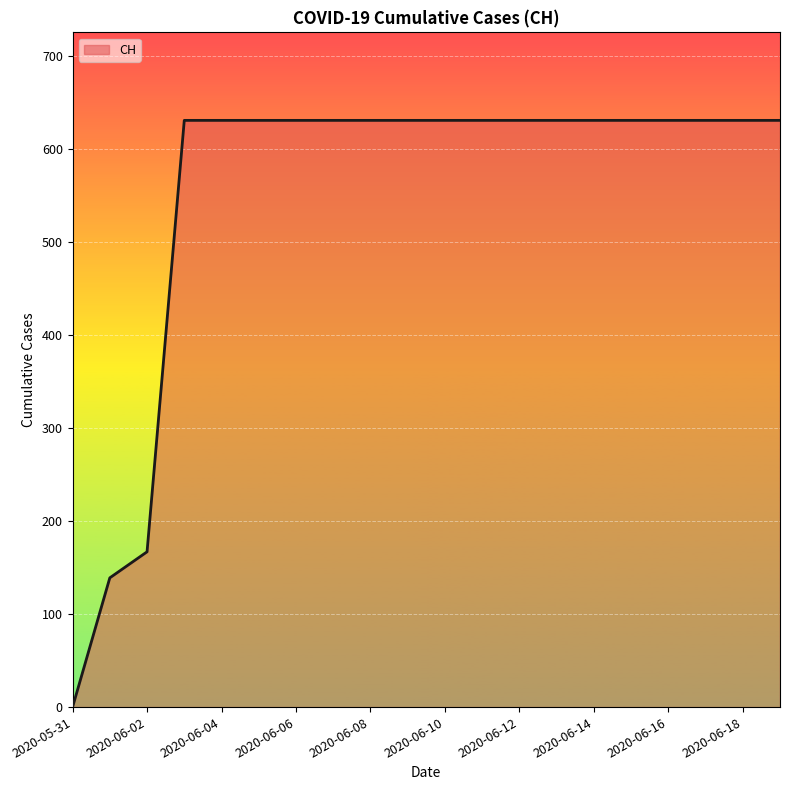

What is the maximum value shown in the chart?

631